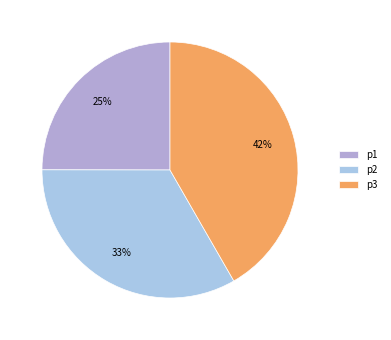

True or false: p1 accounts for 25% of the total.

True